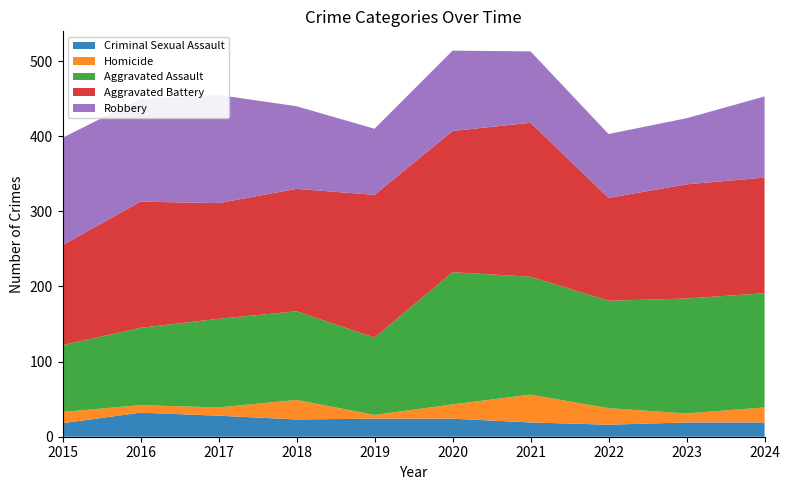

Reading right to left, extract all data points from this chart.

Criminal Sexual Assault: 2024=19	2023=19	2022=16	2021=19	2020=24	2019=24	2018=23	2017=28	2016=32	2015=18
Homicide: 2024=20	2023=12	2022=22	2021=37	2020=19	2019=5	2018=26	2017=11	2016=10	2015=15
Aggravated Assault: 2024=152	2023=153	2022=143	2021=157	2020=176	2019=103	2018=118	2017=118	2016=103	2015=89
Aggravated Battery: 2024=154	2023=152	2022=137	2021=205	2020=188	2019=190	2018=163	2017=154	2016=168	2015=133
Robbery: 2024=108	2023=88	2022=85	2021=95	2020=107	2019=88	2018=110	2017=144	2016=137	2015=143